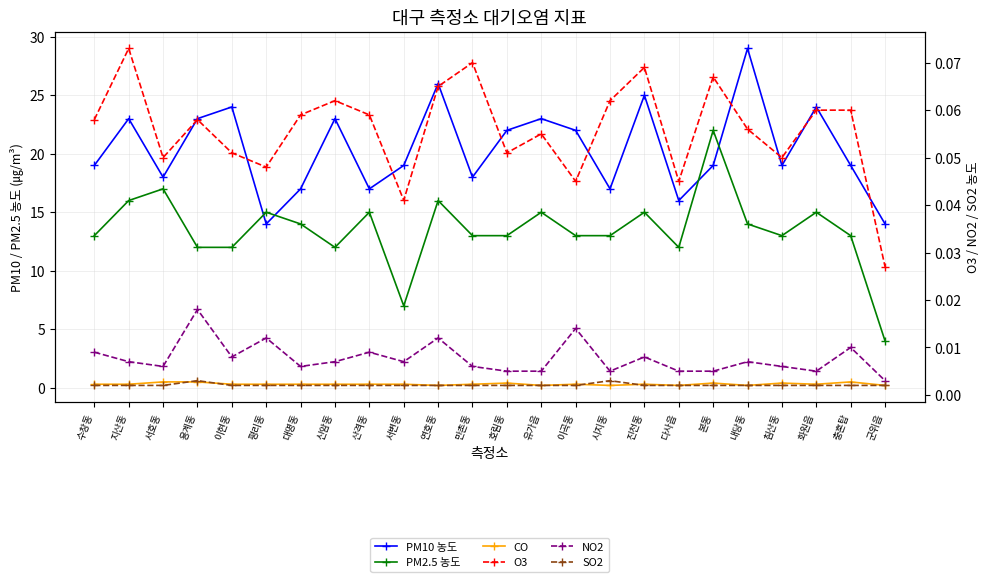

How many lines are shown in the chart?

6